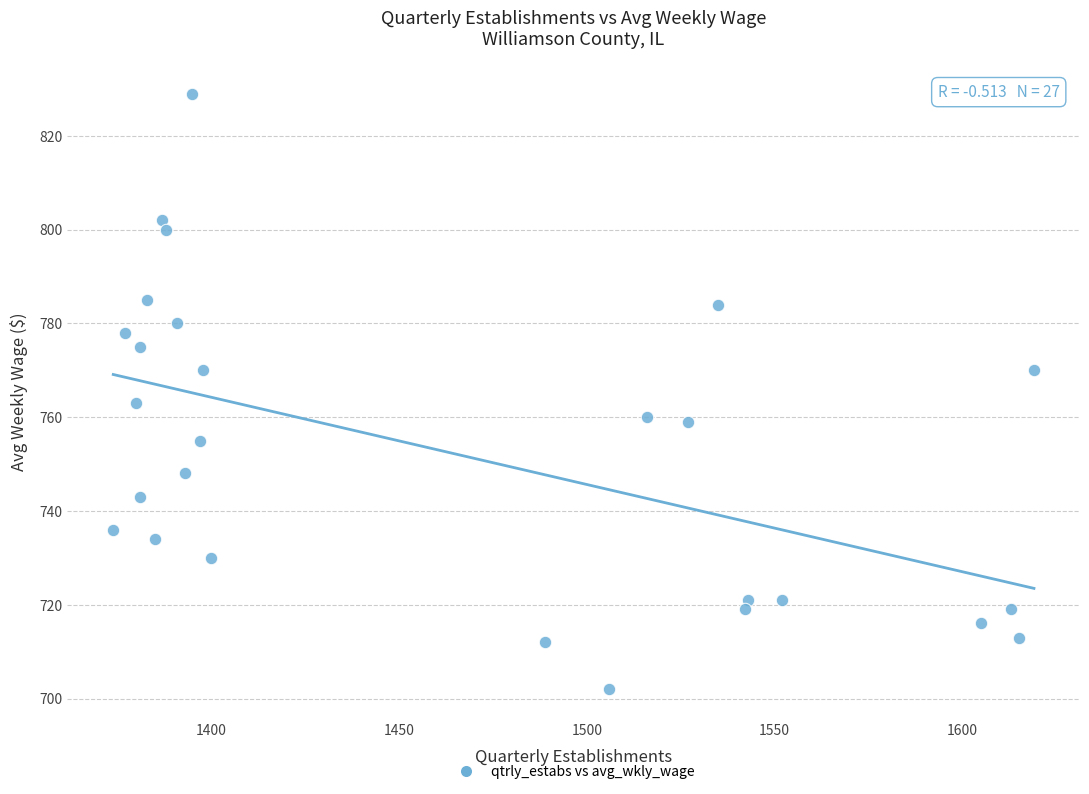

What Y value in the scatter plot is closest to 765?

763